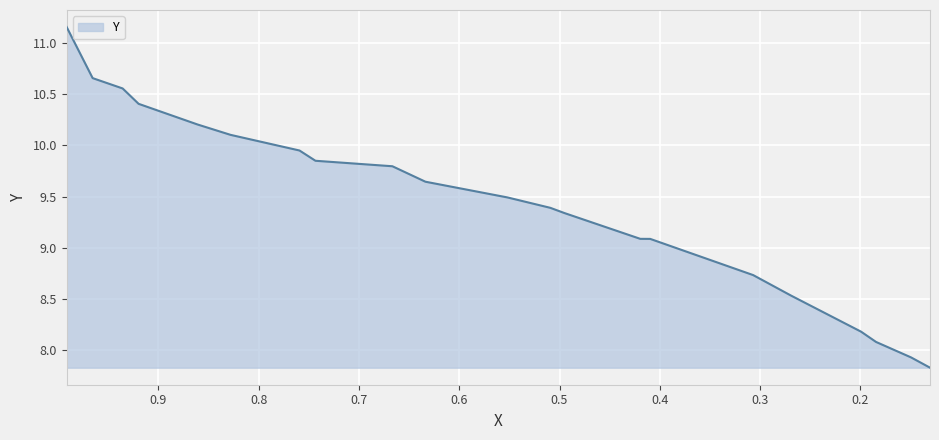

Rank the categories by value from highest to lowest.

0.9913, 0.9654, 0.9355, 0.9196, 0.8608, 0.8279, 0.7592, 0.7433, 0.6666, 0.6337, 0.552, 0.5092, 0.4953, 0.4195, 0.4096, 0.307, 0.2691, 0.1994, 0.1845, 0.1496, 0.1307